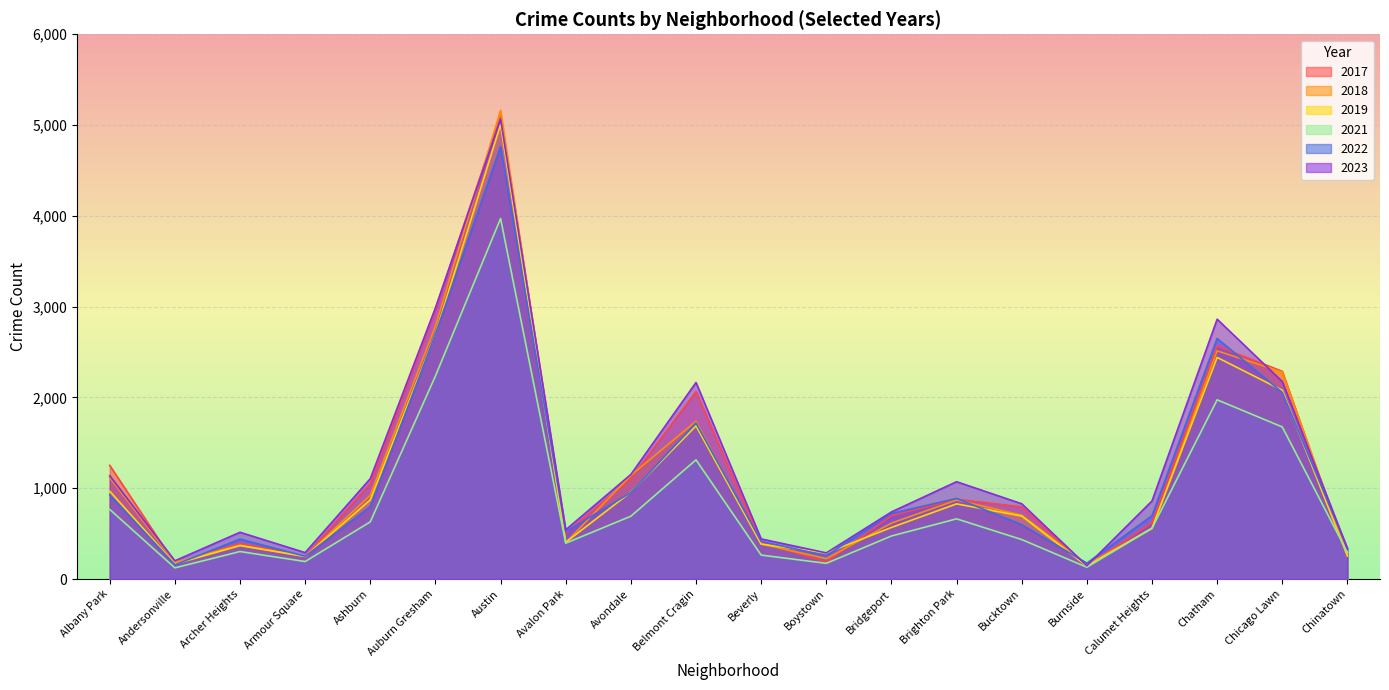

What is the value of the 2022 point at the 9th from the left?

953